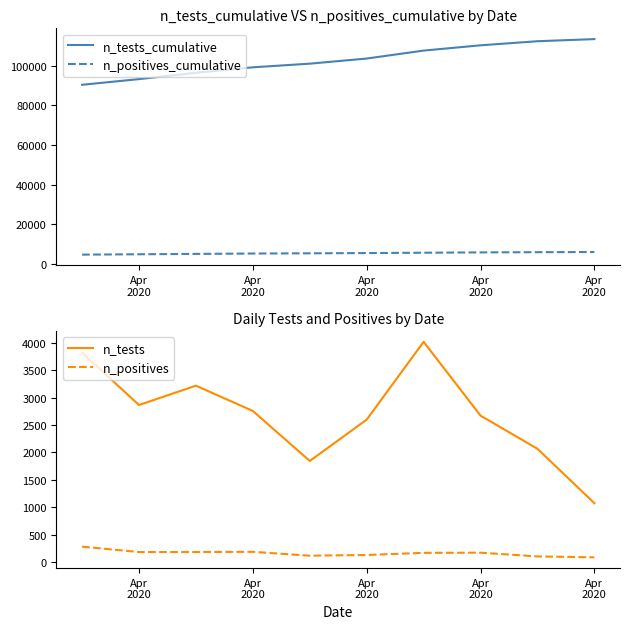

At which category is the sum across all series the highest?

Apr 2020